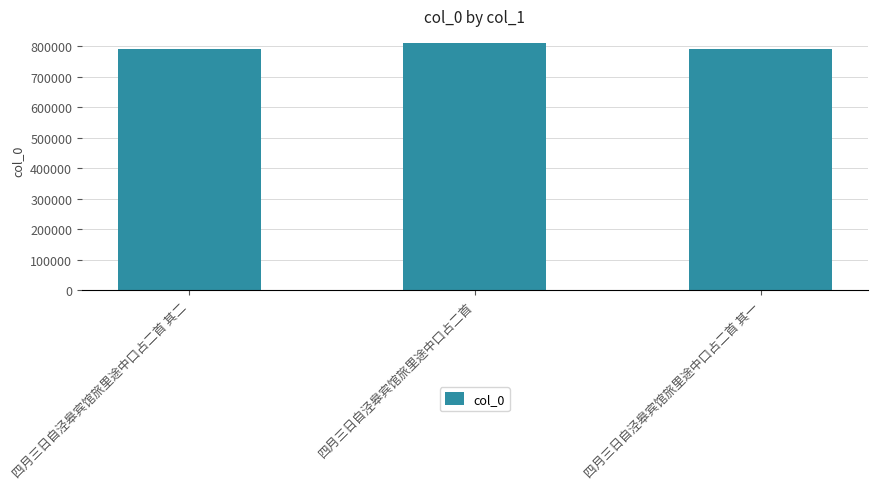

What is the ratio of the value at 四月三日自泾皋宾馆旅里途中口占二首 其二 to the value at 四月三日自泾皋宾馆旅里途中口占二首 其一?

1.0